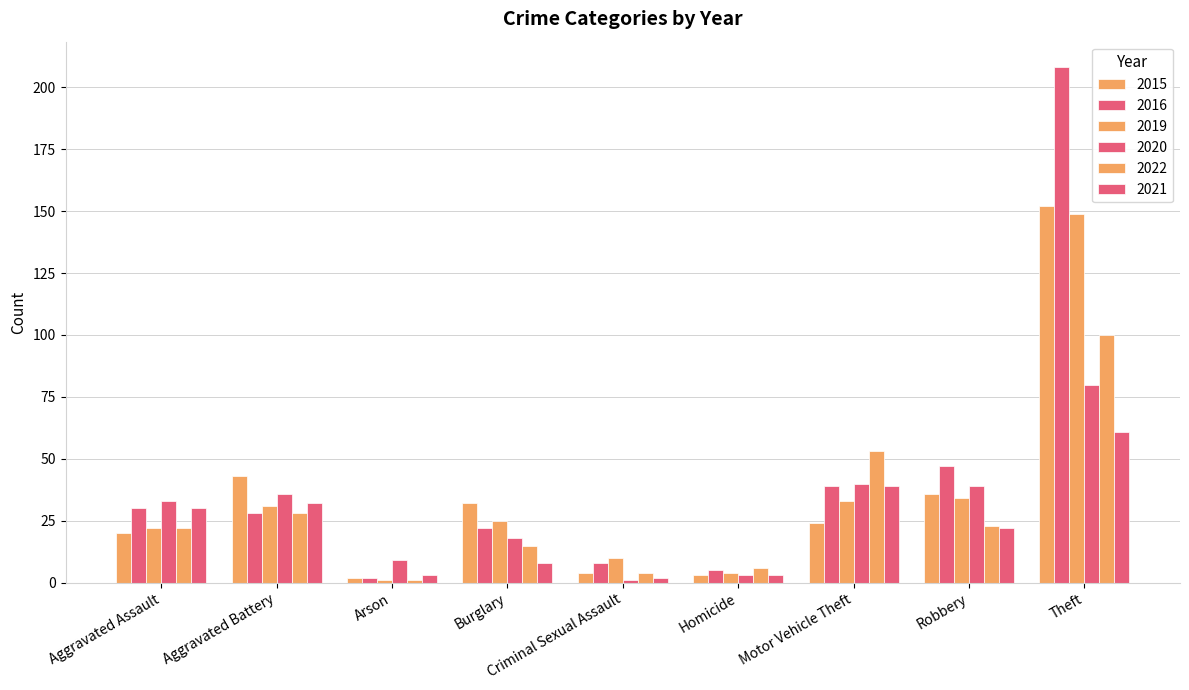

What is the lowest value of the 2019 series?

1